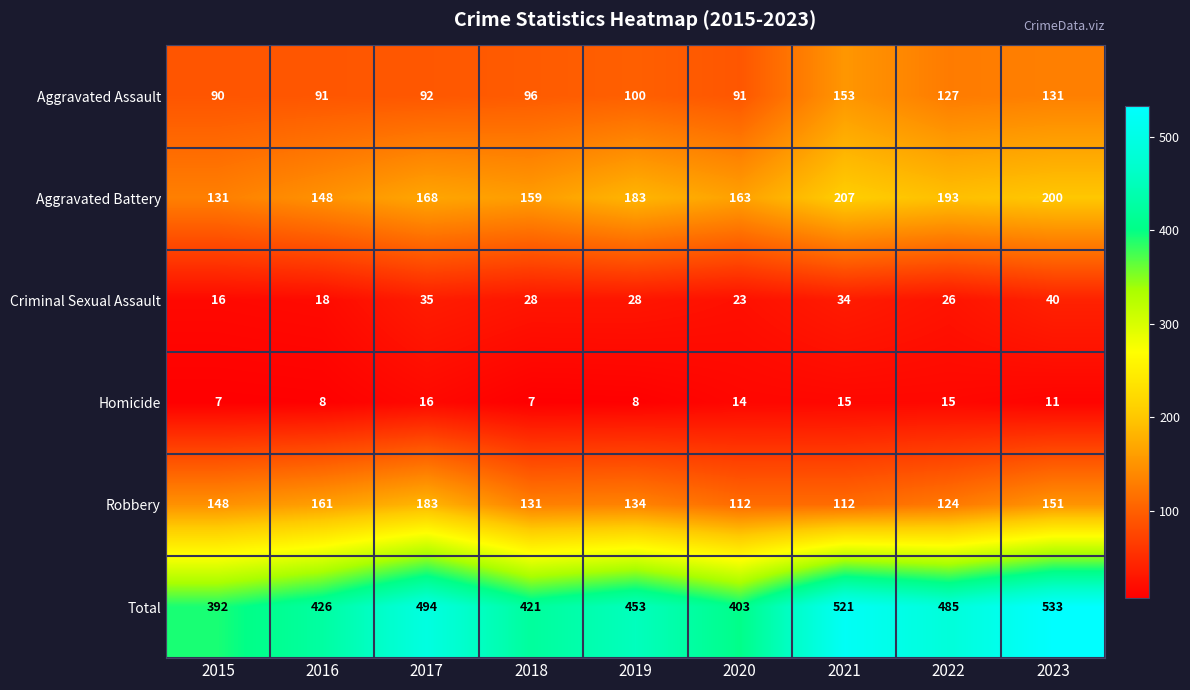

Where does the Criminal Sexual Assault series first go above 28?

2017